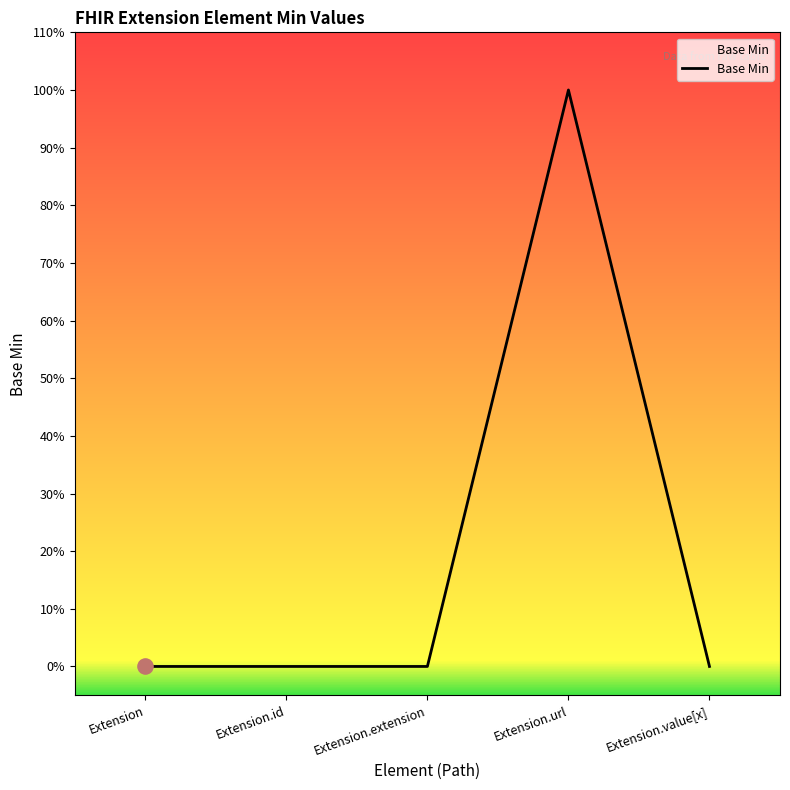

What is the change in value from Extension.extension to Extension.url?

+1